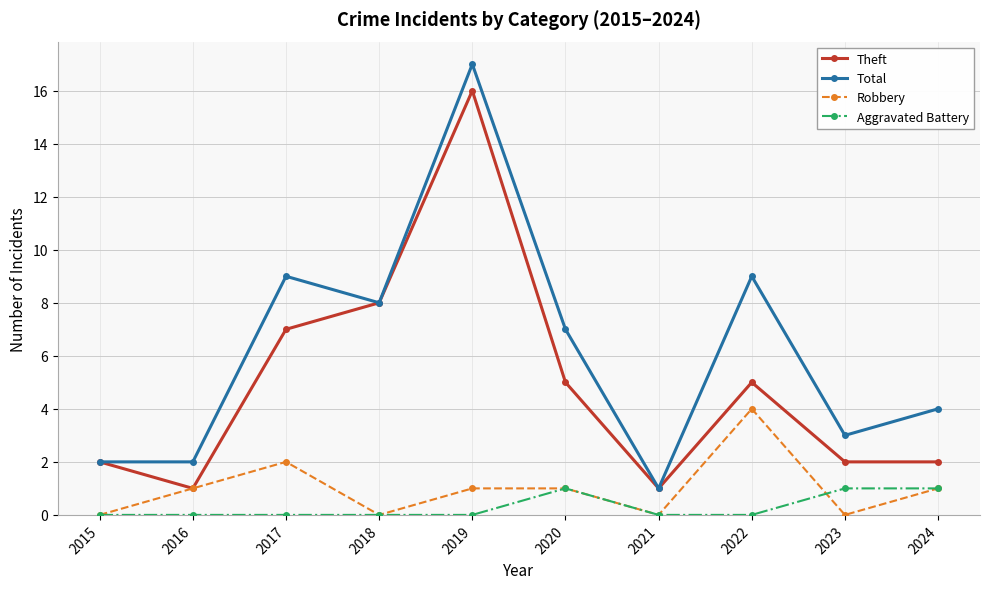

What is the highest value of the Theft series?

16